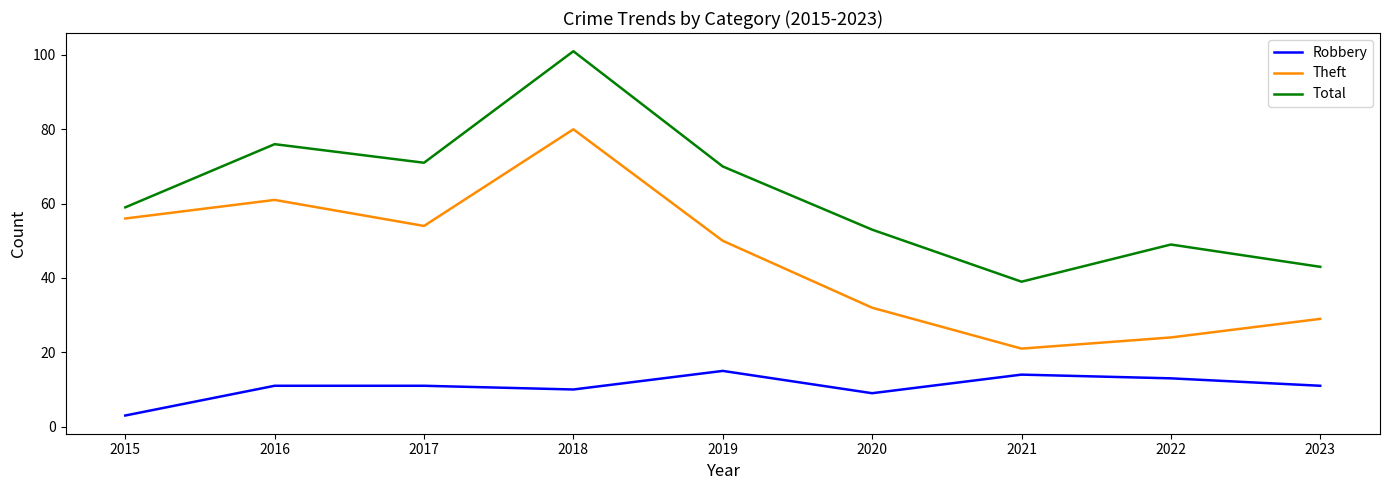

True or false: Theft and Total intersect in this chart.

False